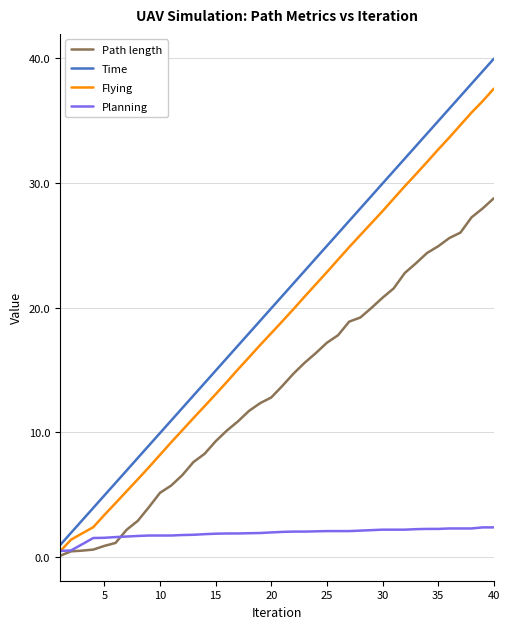

List the series in order of their peak value, highest first.

Time, Flying, Path length, Planning